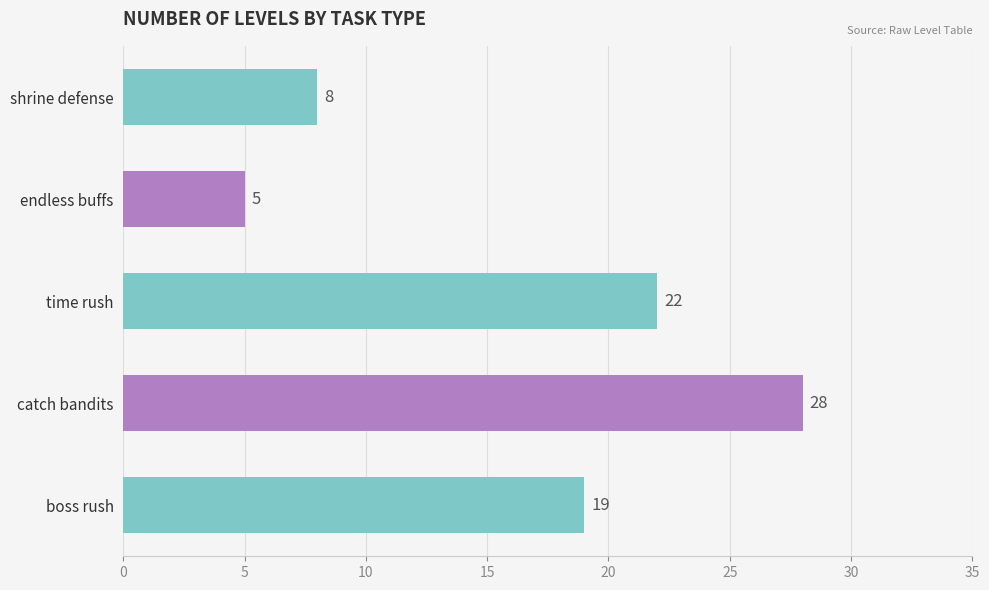

What is the average value?

16